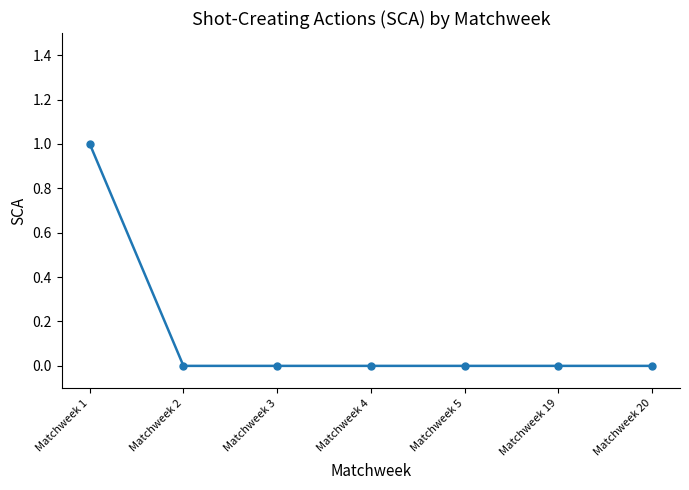

What is the maximum value shown in the chart?

1